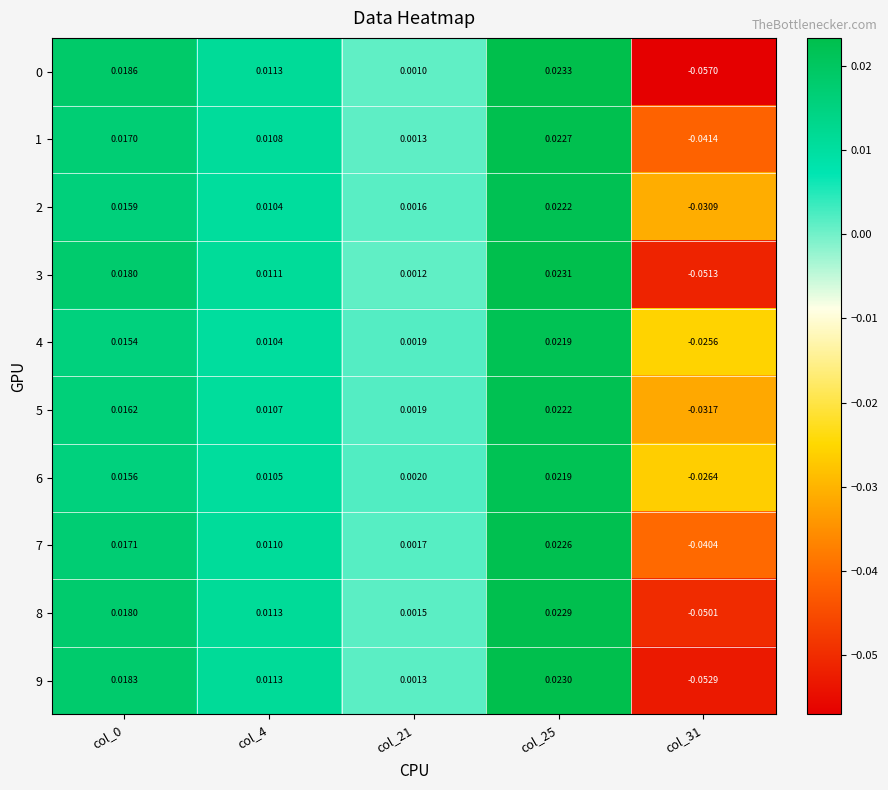

Is the value of 6 at col_4 greater than the value of 4 at col_0?

No